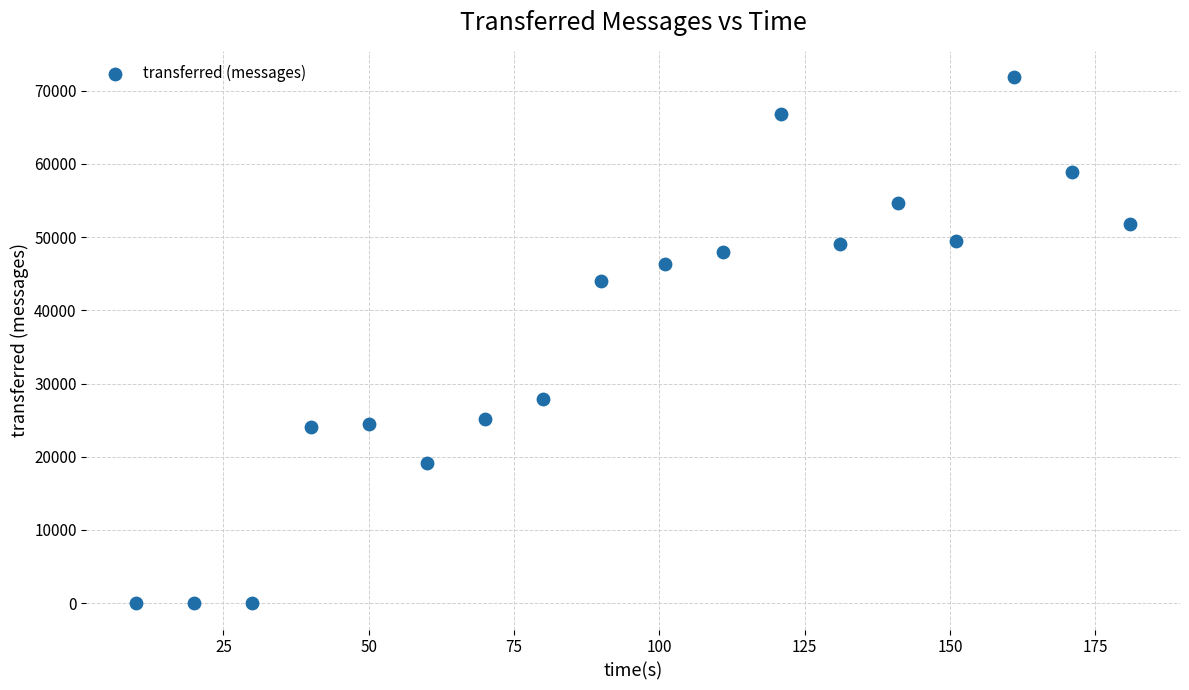

What is the range of Y values (max minus min)?

71840